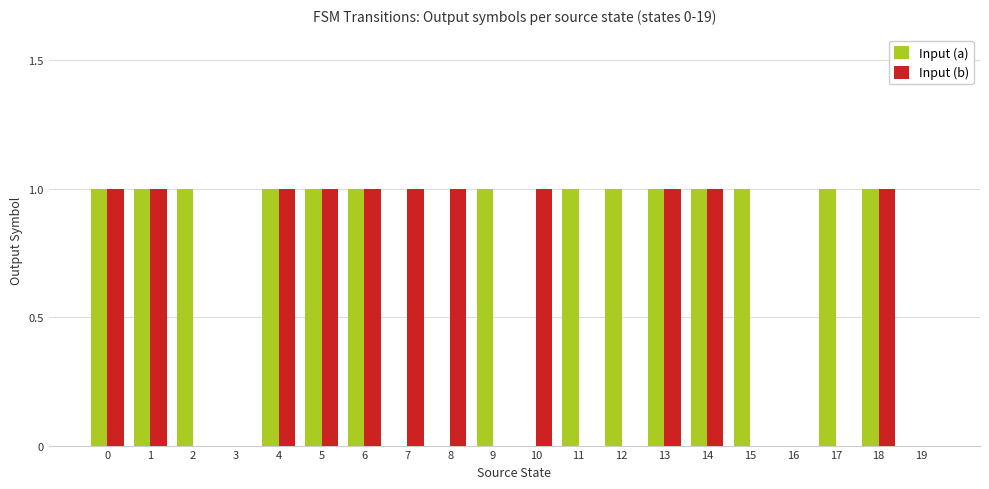

What is the sum of the Input (a) values at 8 and 2?

1